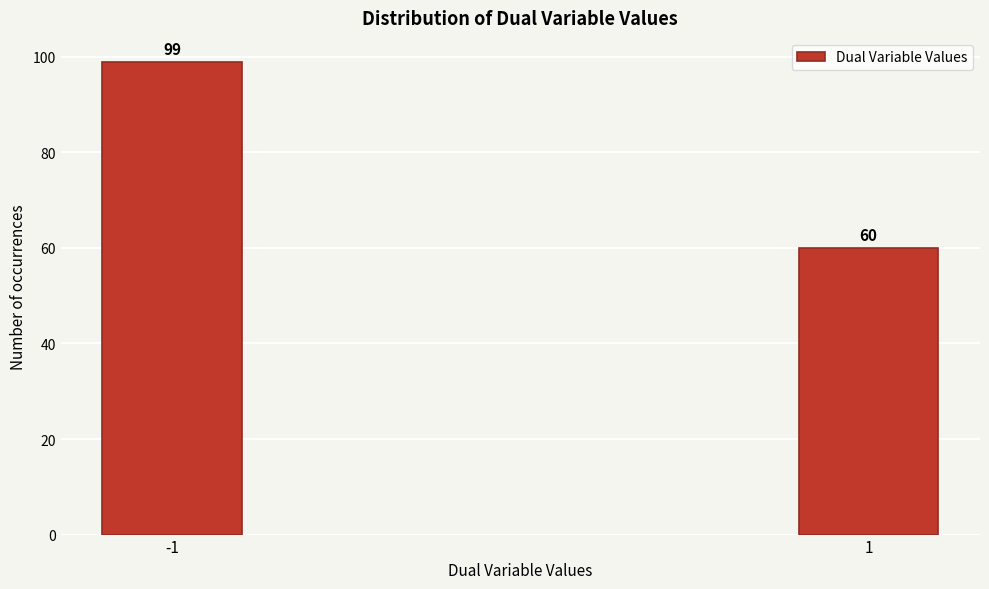

Reading left to right, extract all data points from this chart.

-1=99	1=60